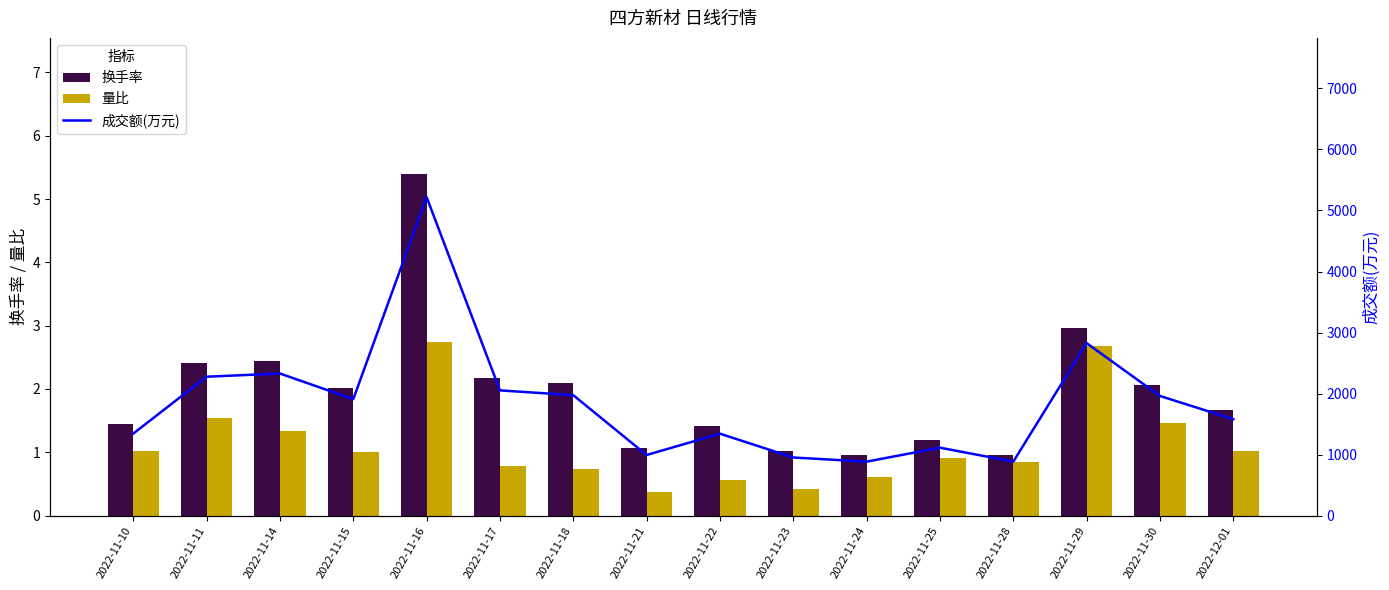

Which series has the widest spread of values?

成交额(万元)